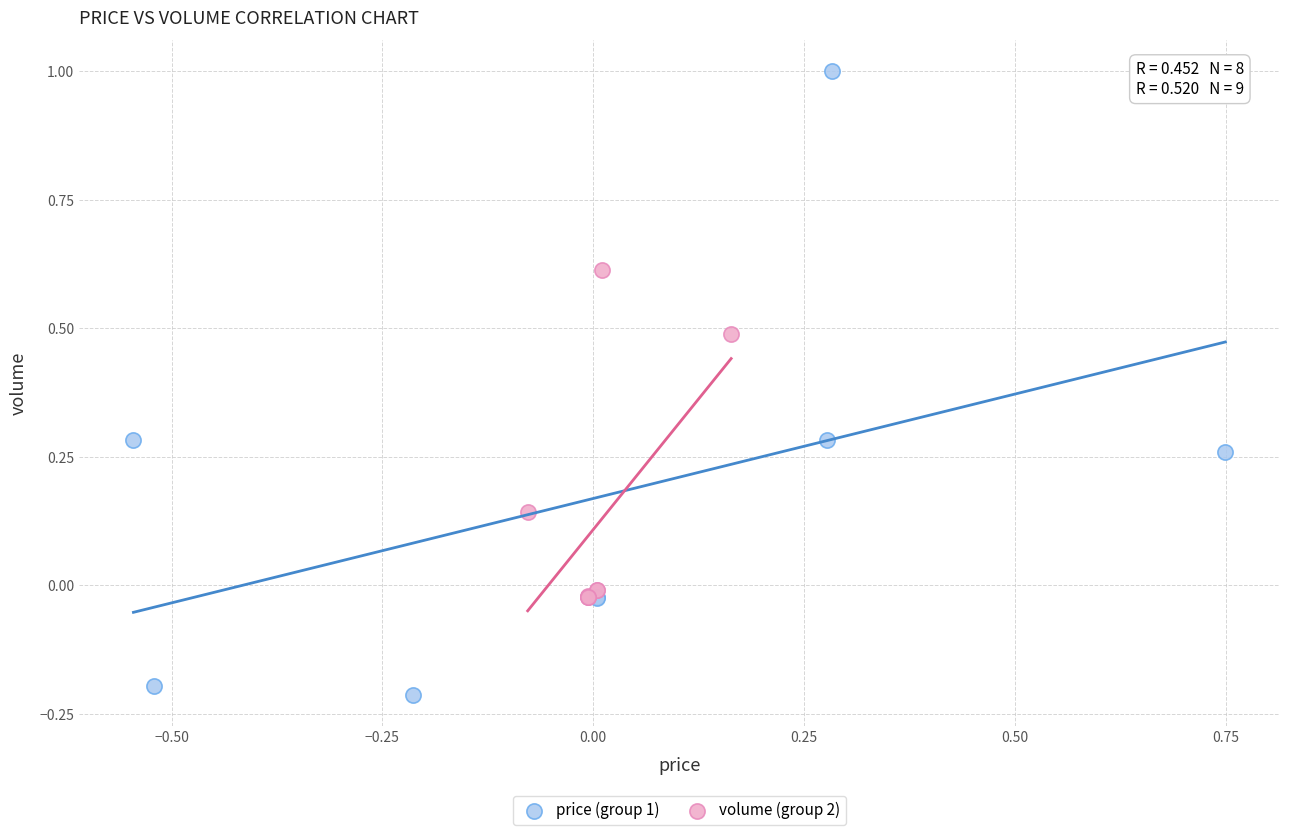

Which series reaches the maximum Y coordinate?

price (group 1)